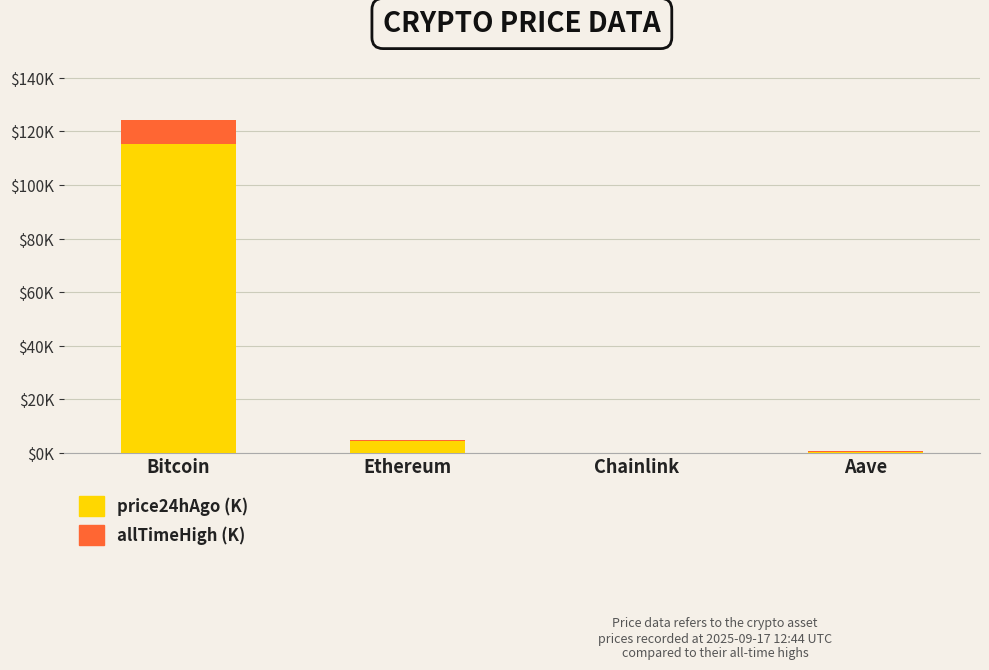

Rank the series at Aave from lowest to highest value.

price24hAgo (K), allTimeHigh (K)